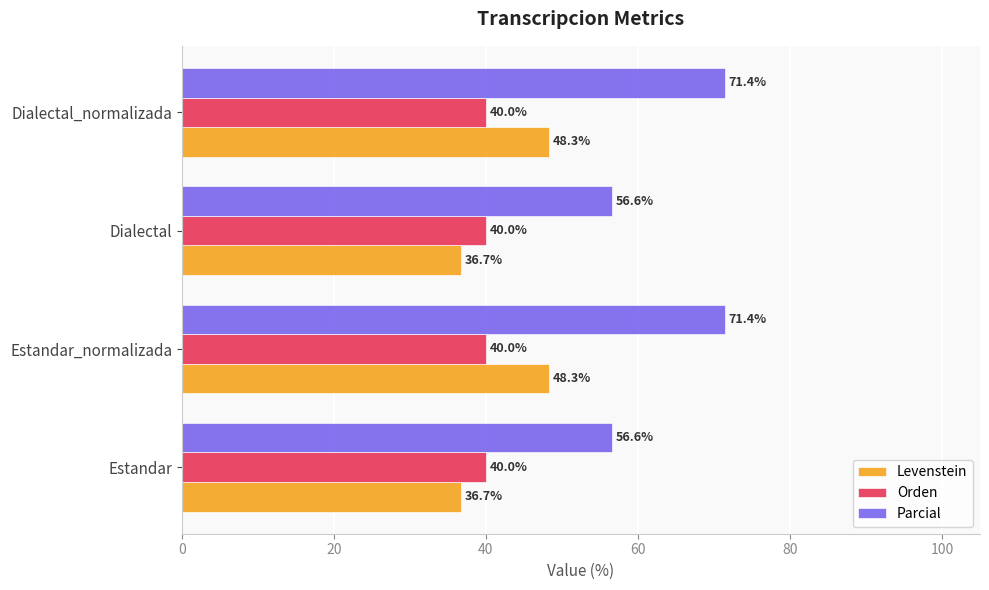

The Orden series shows 27.0 at Dialectal. True or false?

False